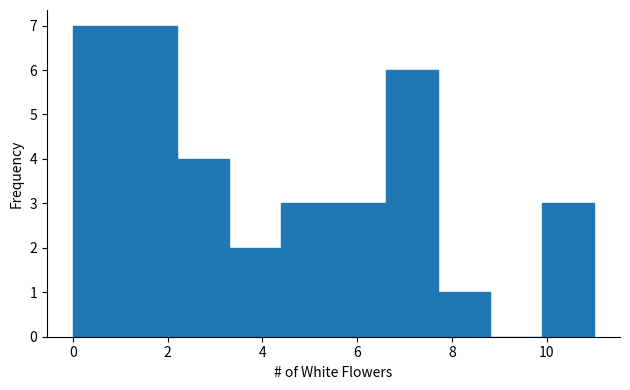

Reading left to right, list every bar in this chart as the range it spans on the x-axis followed by its height. Neither the bar edges nor the heights are printed on the chart, so give them approximately, as read against the axes.

0.0 to 1.1: 7
1.1 to 2.2: 7
2.2 to 3.3: 4
3.3 to 4.4: 2
4.4 to 5.5: 3
5.5 to 6.6: 3
6.6 to 7.7: 6
7.7 to 8.8: 1
8.8 to 9.9: 0
9.9 to 11.0: 3